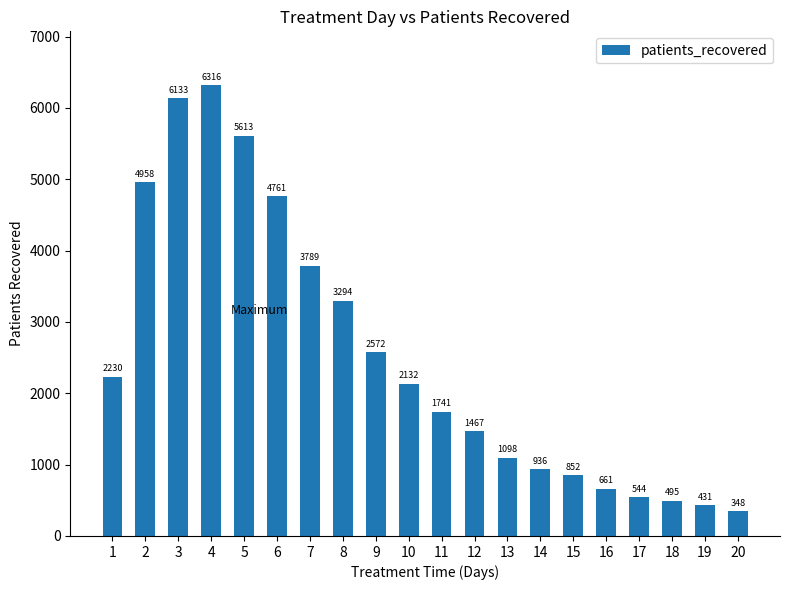

Reading left to right, transcribe all the data shown in this chart.

1=2230	2=4958	3=6133	4=6316	5=5613	6=4761	7=3789	8=3294	9=2572	10=2132	11=1741	12=1467	13=1098	14=936	15=852	16=661	17=544	18=495	19=431	20=348